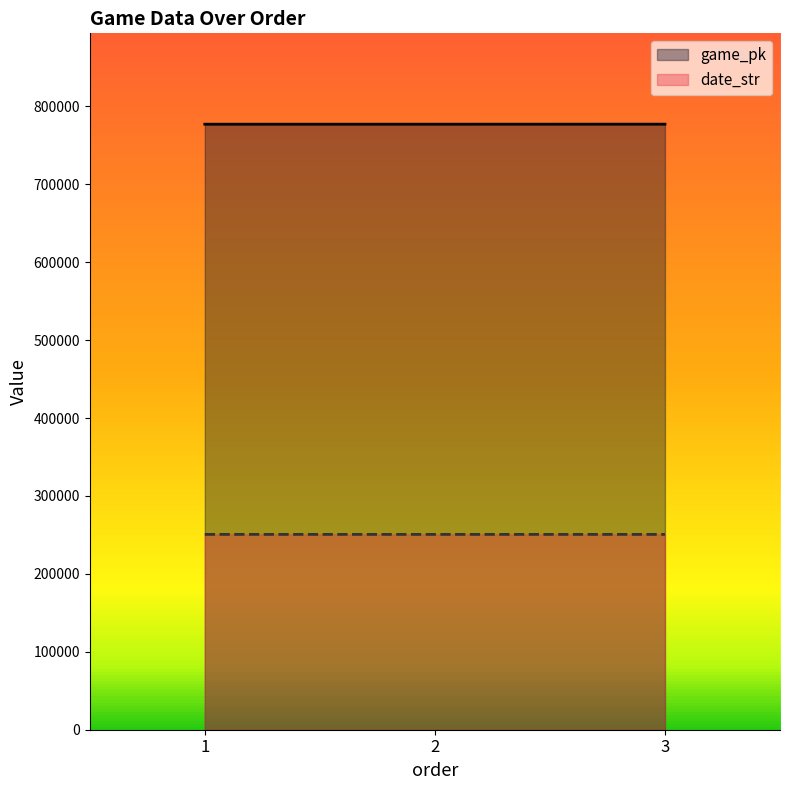

Rank the series by their maximum value, from lowest to highest.

date_str, game_pk